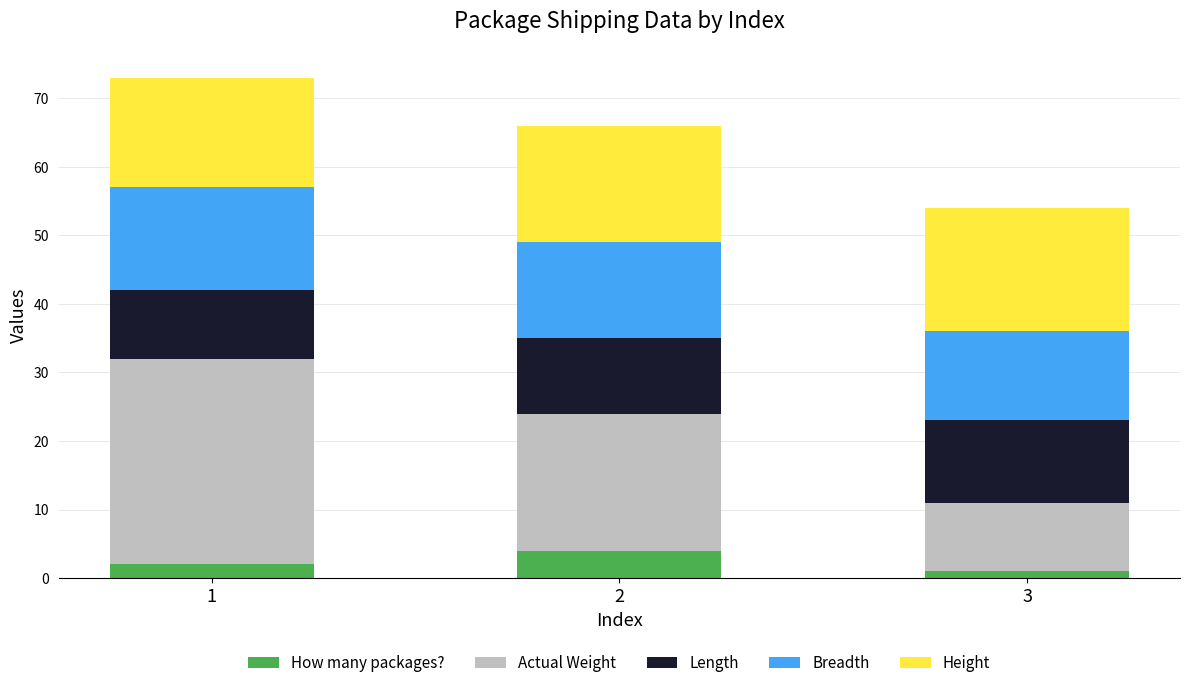

What is the maximum value for How many packages??

4